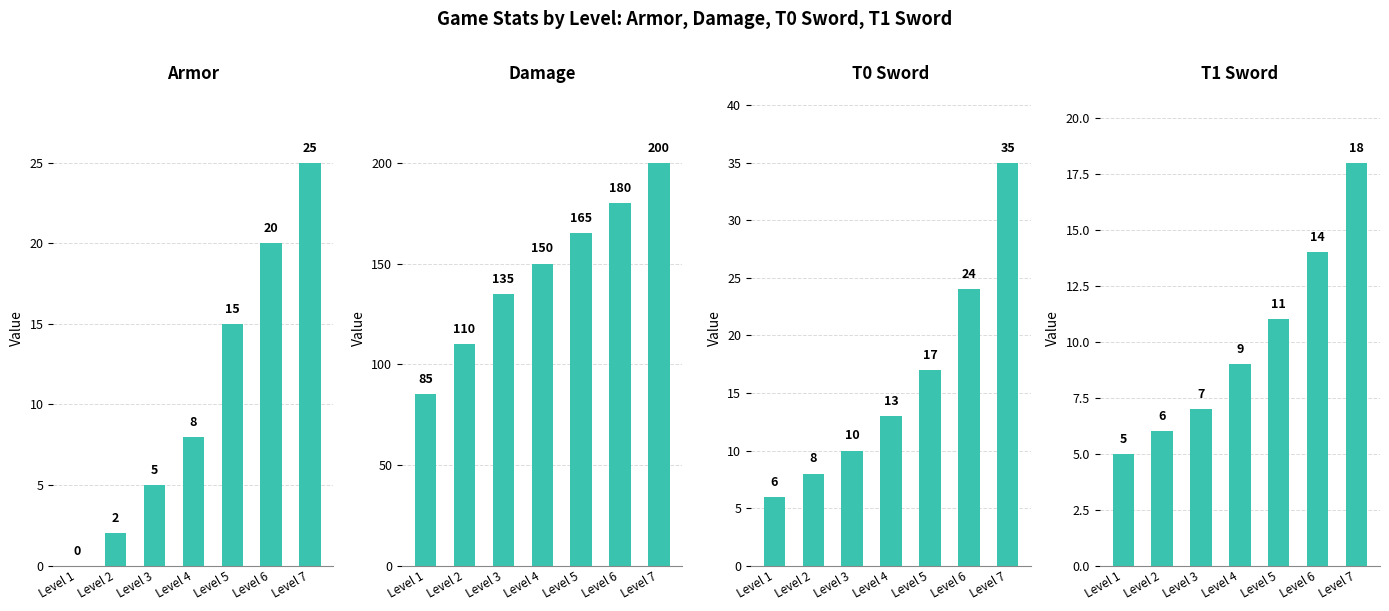

Which has a higher value, Level 6 or Level 2?

Level 6